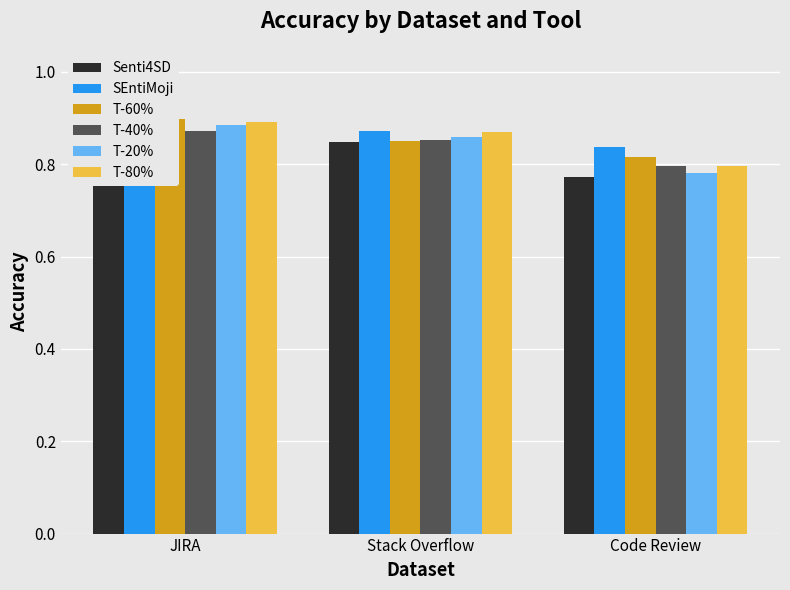

How many categories are shown in the chart?

3